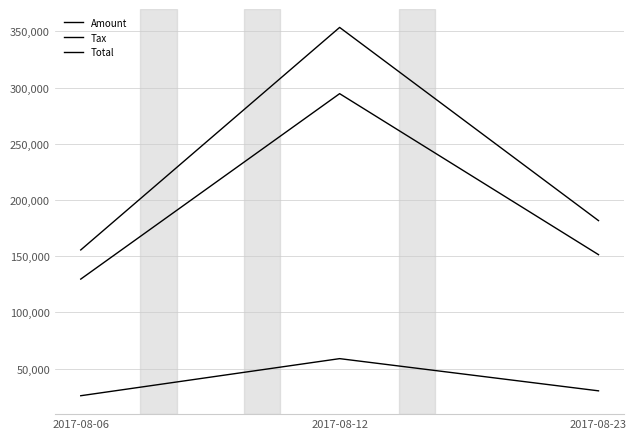

Which series has the largest total across all categories?

Total